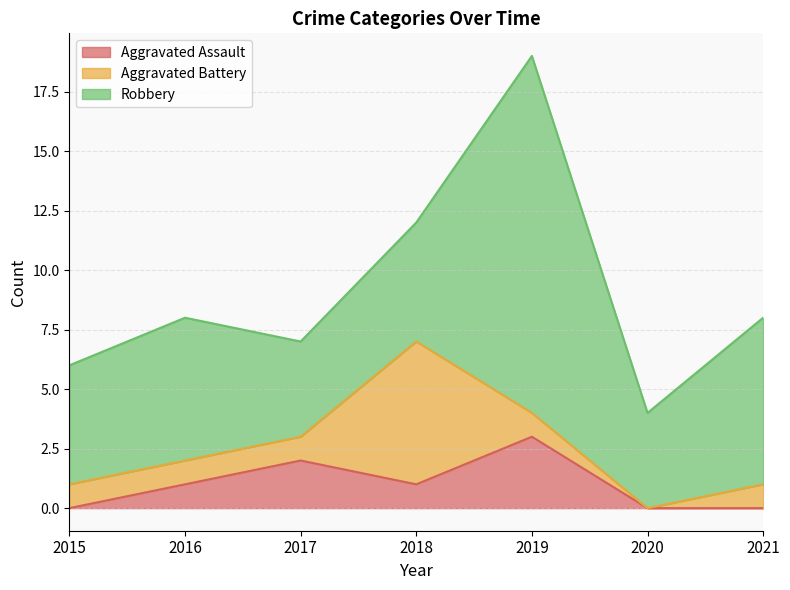

Reading right to left, extract all data points from this chart.

Aggravated Assault: 2021=0	2020=0	2019=3	2018=1	2017=2	2016=1	2015=0
Aggravated Battery: 2021=1	2020=0	2019=1	2018=6	2017=1	2016=1	2015=1
Robbery: 2021=7	2020=4	2019=15	2018=5	2017=4	2016=6	2015=5